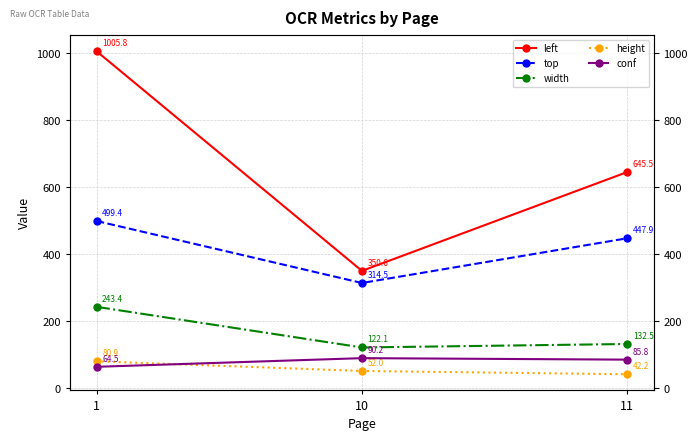

Which series has the widest spread of values?

left